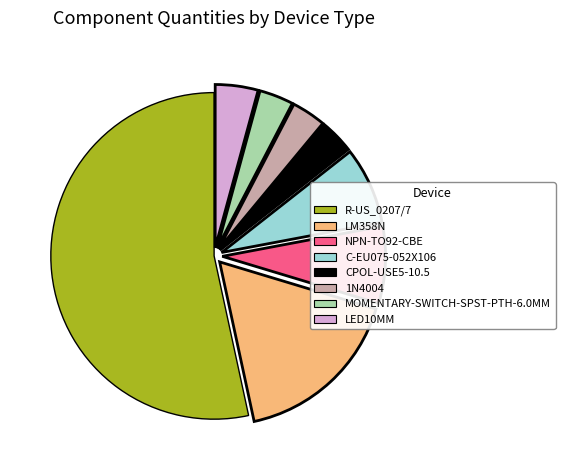

Is it true that CPOL-USE5-10.5 is 10% of the pie?

False